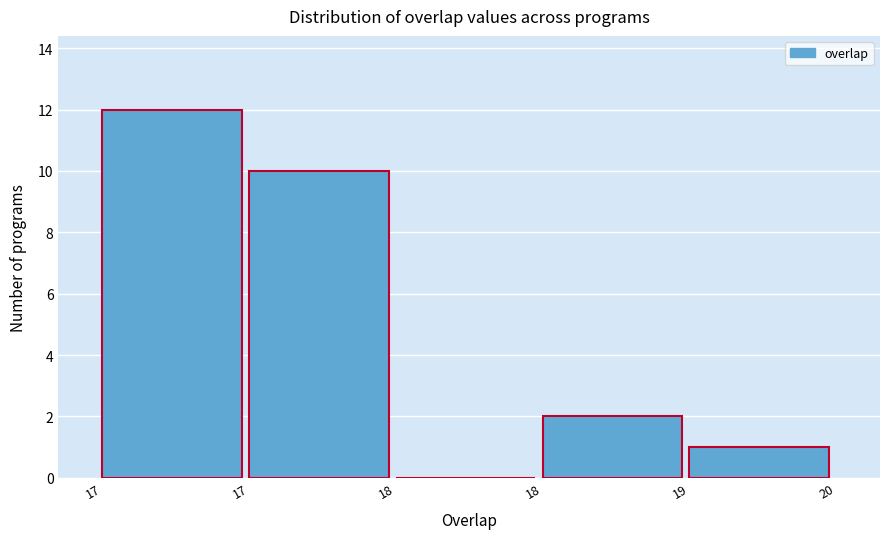

How many values are above zero?

4